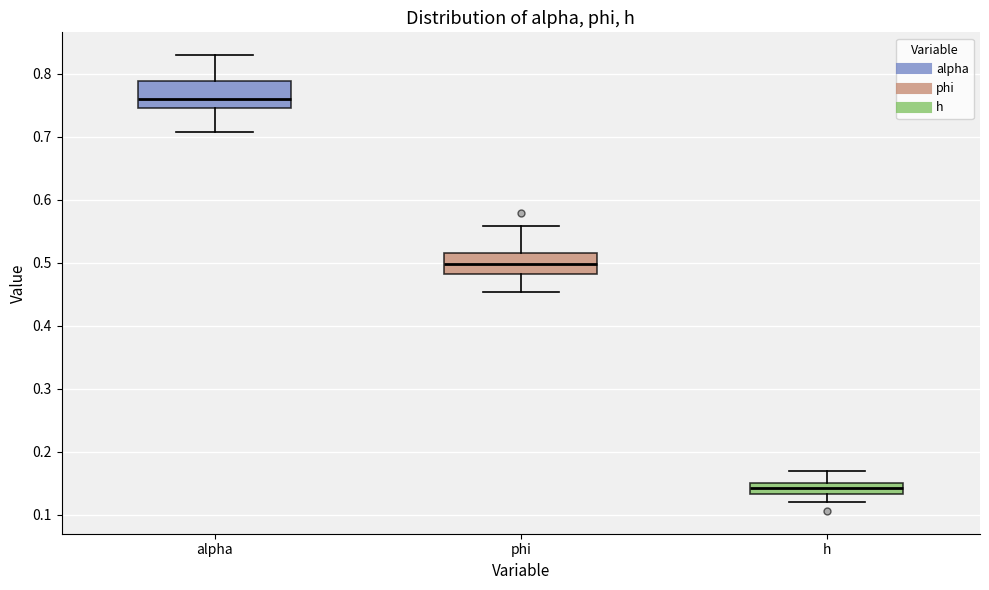

Which box's median line is the lowest?

h